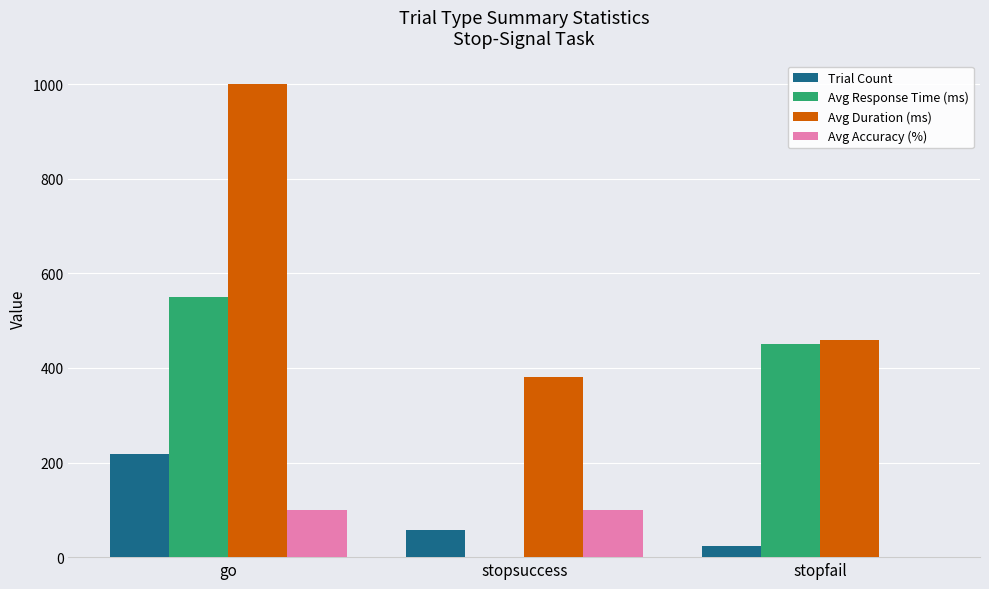

What is the sum of the Trial Count values at go and stopfail?

243.0